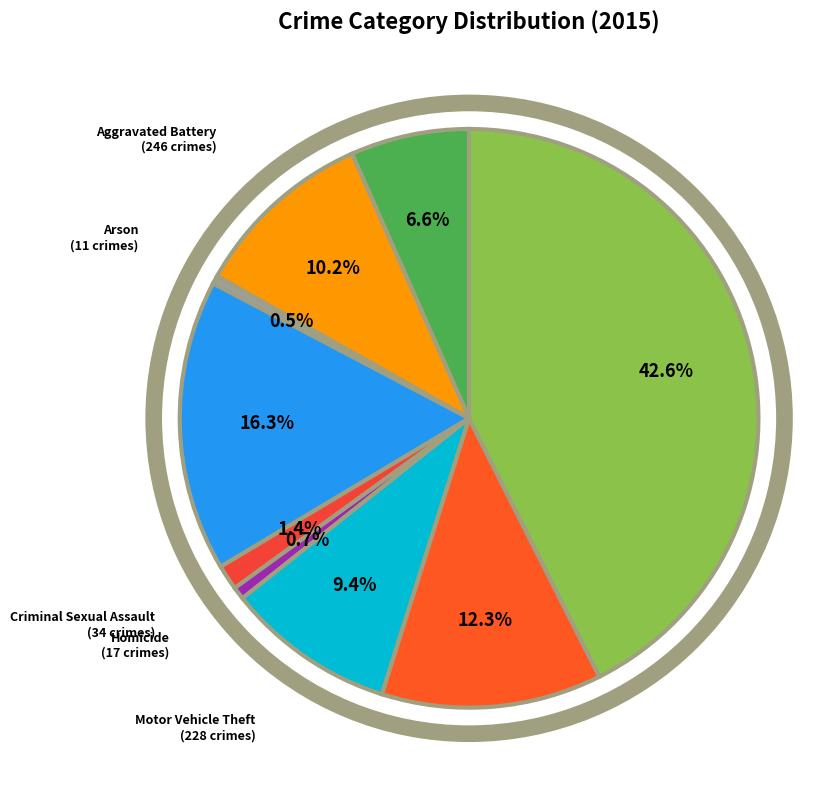

Combined, do Robbery and Homicide account for over 50%?

No